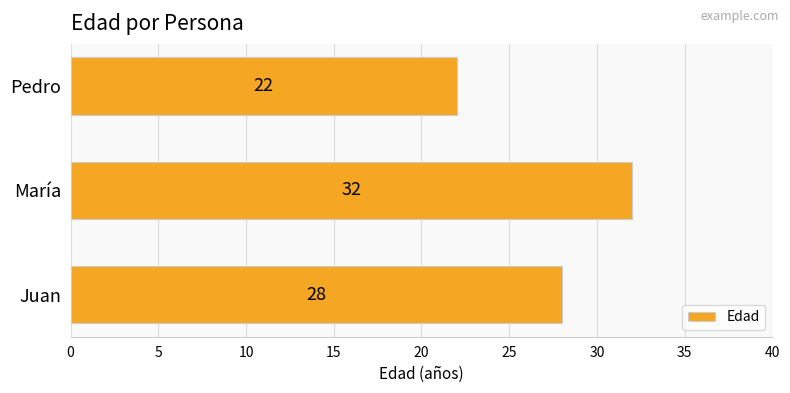

What is the ratio of the value at María to the value at Pedro?

1.5